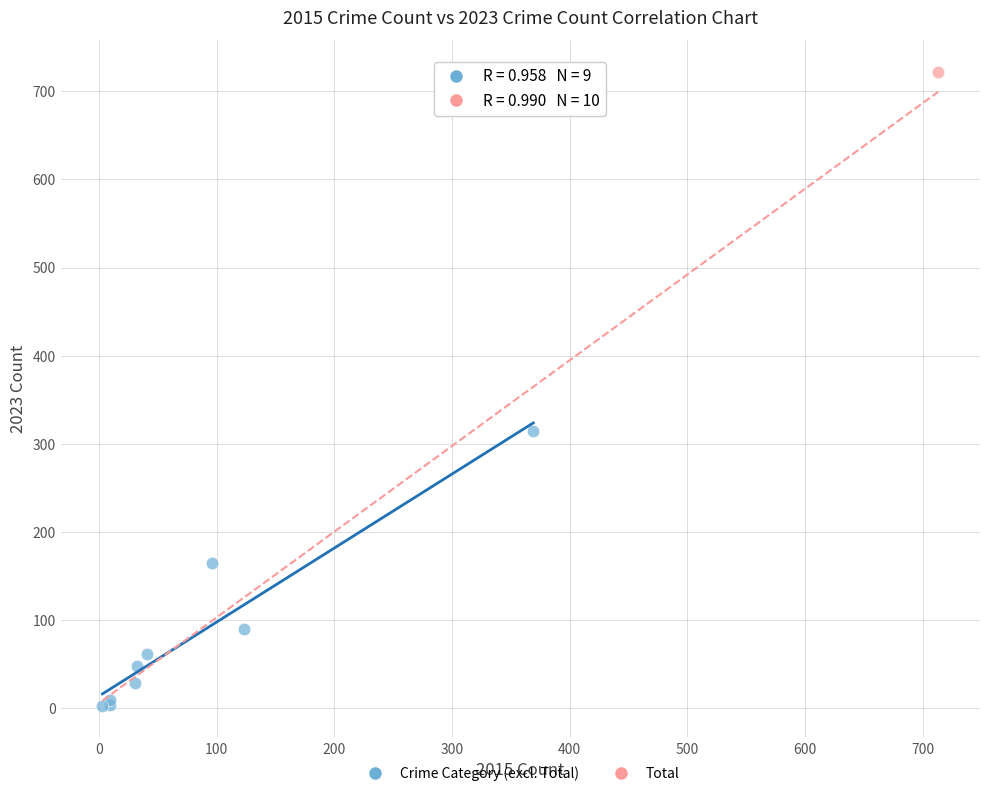

What are all the series names shown in the legend?

Crime Category (excl. Total), Total